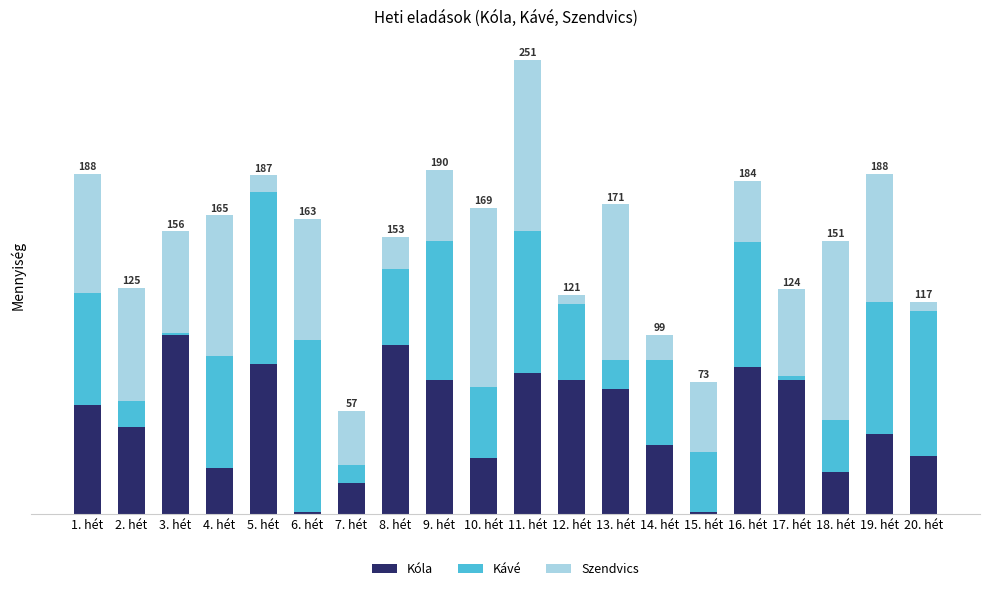

True or false: Kóla has a value of 11 at 19. hét.

False